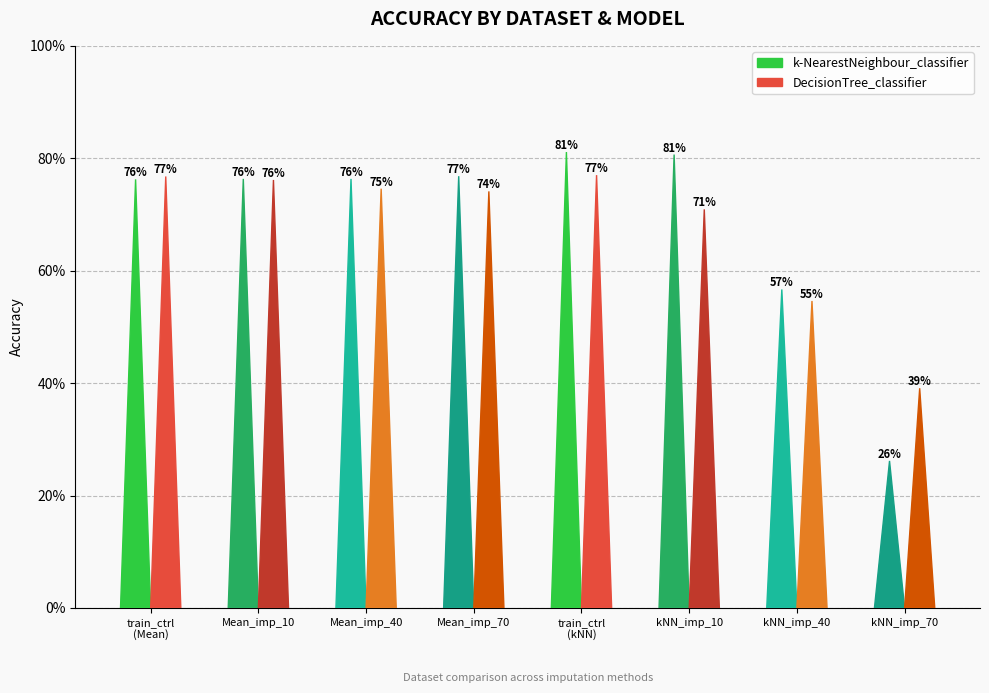

Reading right to left, extract all data points from this chart.

k-NearestNeighbour_classifier: kNN_imputed_70=0.3	kNN_imputed_40=0.6	kNN_imputed_10=0.8	train_data_control_kNN=0.8	Mean_imputed_70=0.8	Mean_imputed_40=0.8	Mean_imputed_10=0.8	train_data_control=0.8
DecisionTree_classifier: kNN_imputed_70=0.4	kNN_imputed_40=0.5	kNN_imputed_10=0.7	train_data_control_kNN=0.8	Mean_imputed_70=0.7	Mean_imputed_40=0.7	Mean_imputed_10=0.8	train_data_control=0.8